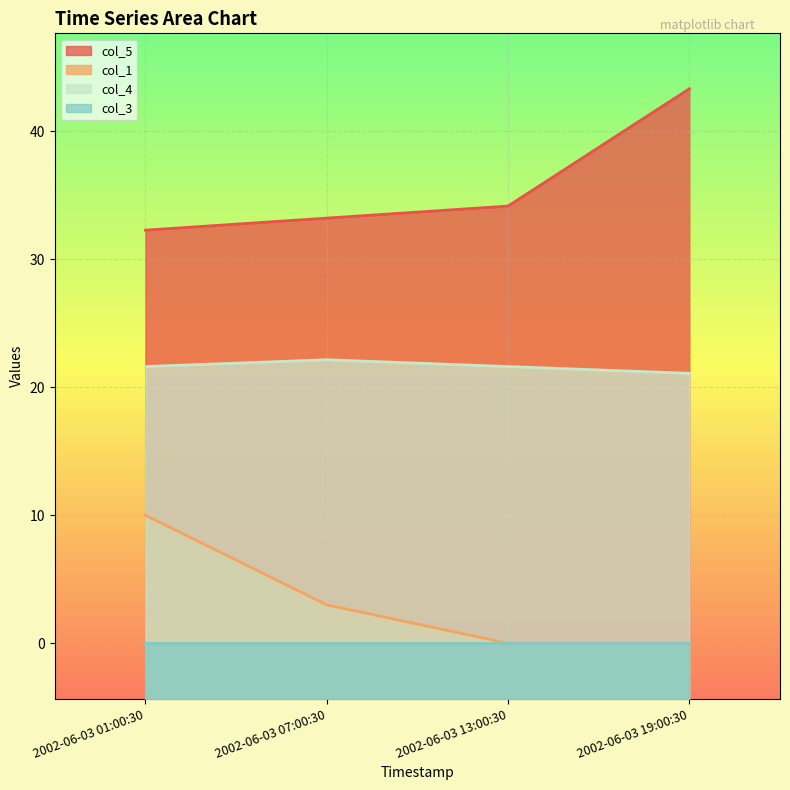

Between 2002-06-03 07:00:30 and 2002-06-03 13:00:30, which series saw the biggest shift?

col_1